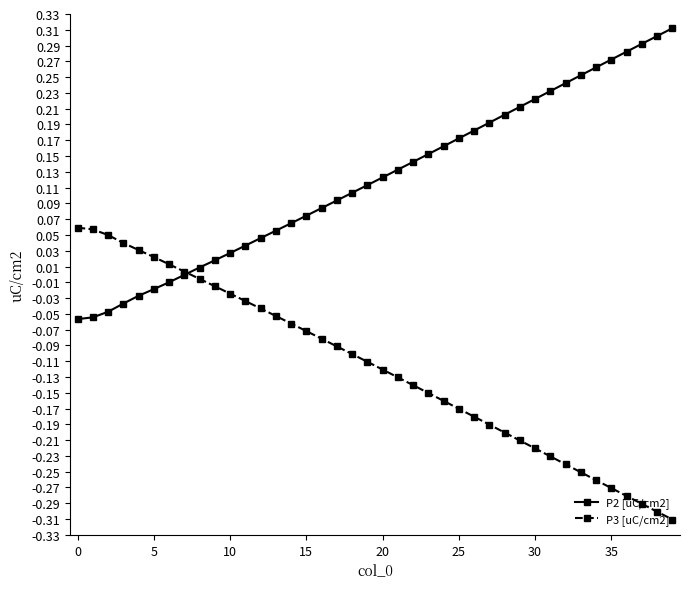

Which series has the largest total across all categories?

P2 [uC/cm2]